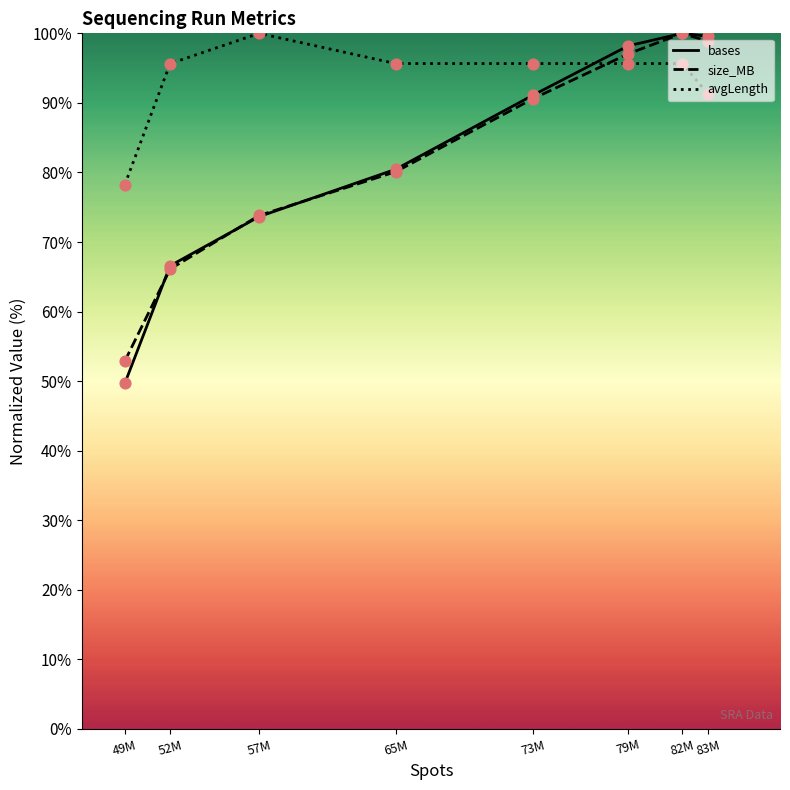

Which series contains the lowest Y value?

bases